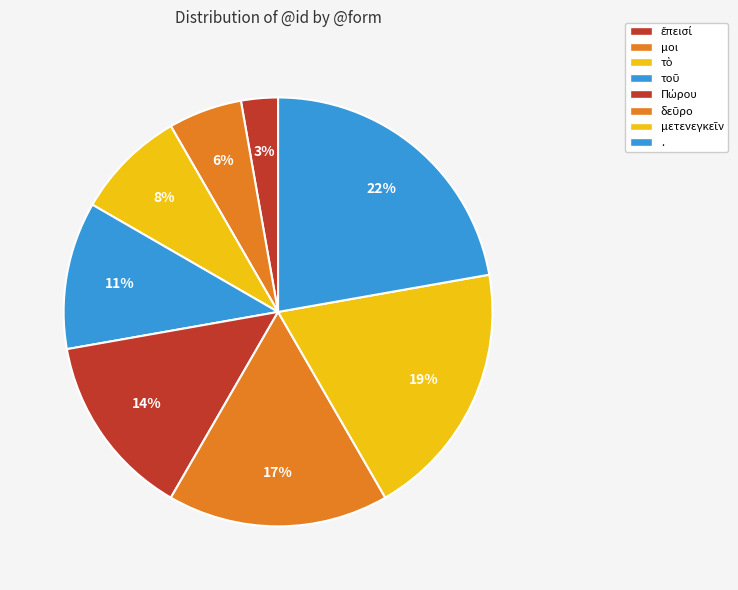

How many segments does this pie chart have?

8